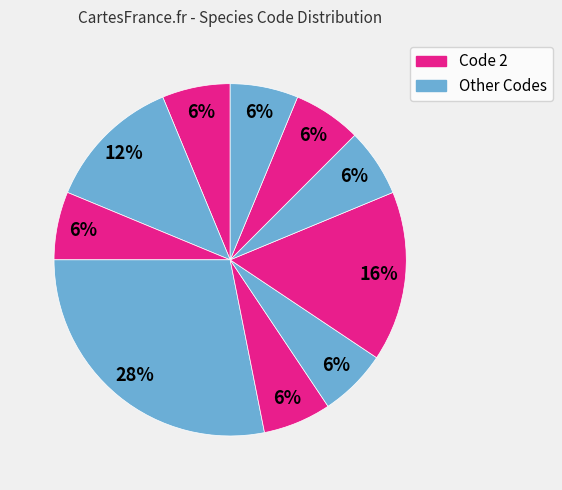

How many segments does this pie chart have?

10